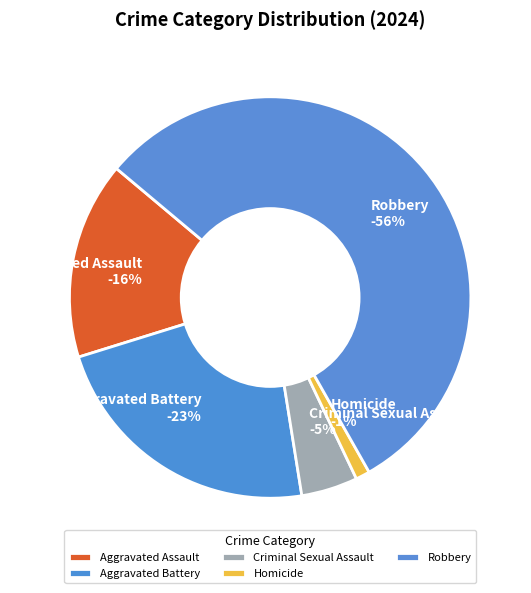

How much of the chart is everything except Aggravated Assault?

84.1%